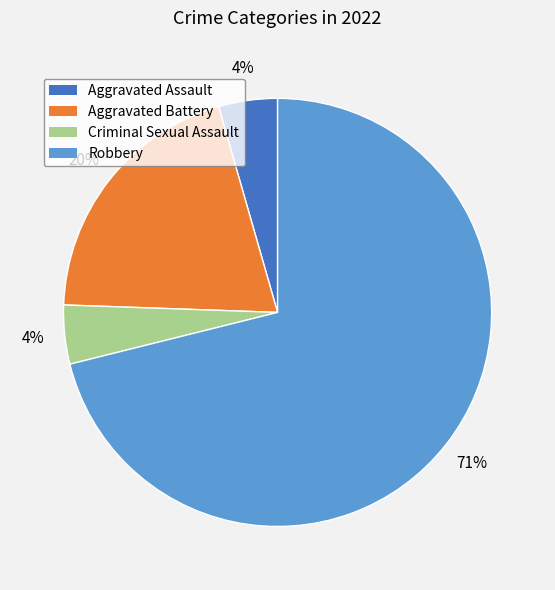

True or false: Aggravated Battery accounts for 34% of the total.

False